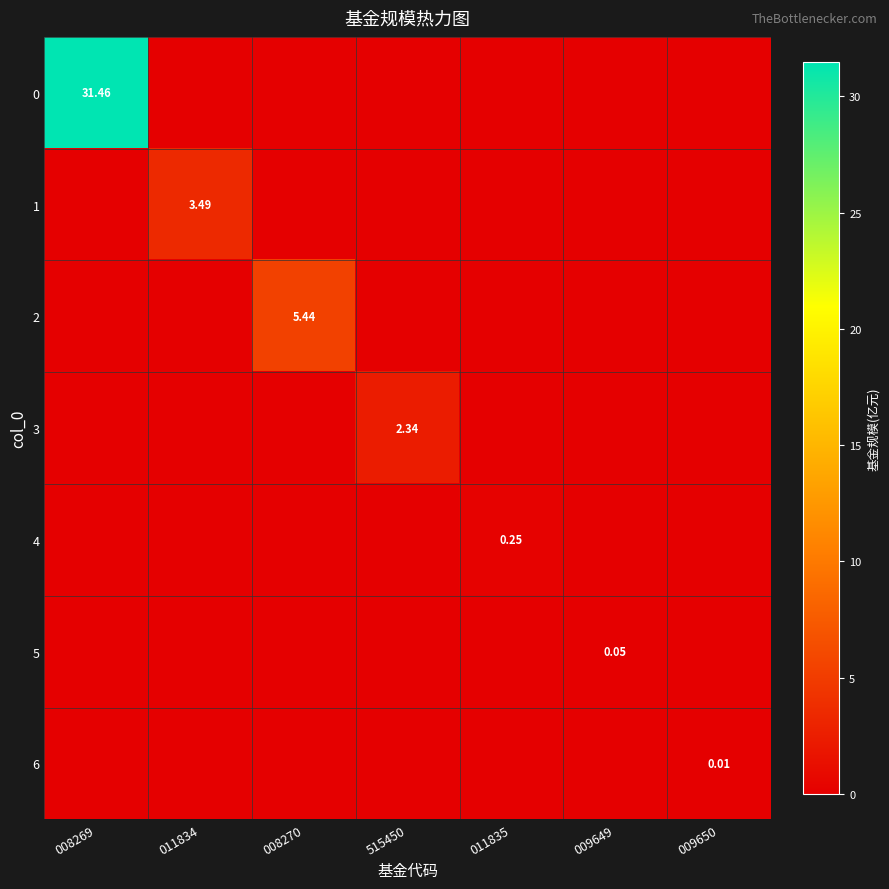

What is the sum of all 2 values?

5.4